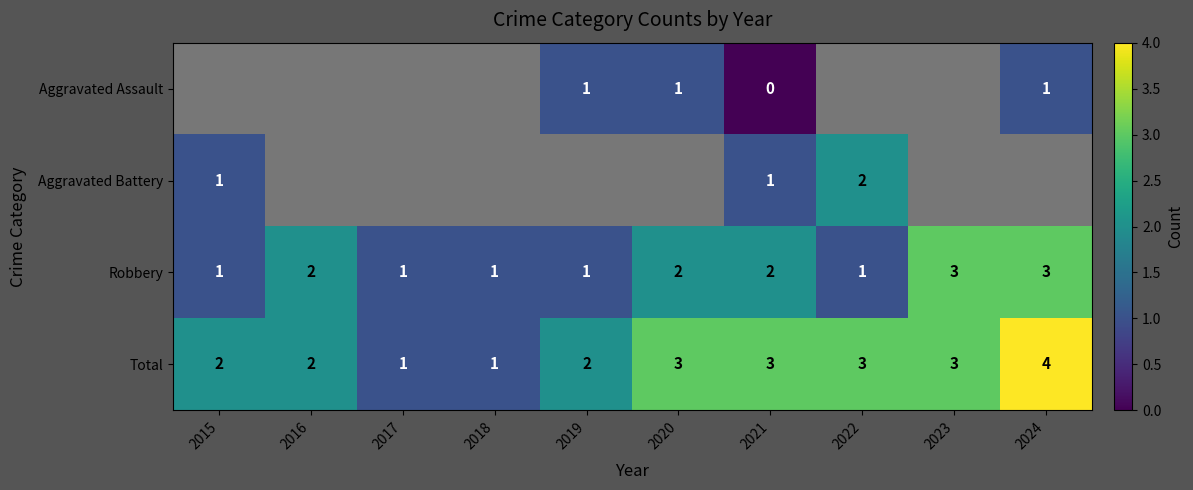

How many Robbery values are between 1 and 2?

8